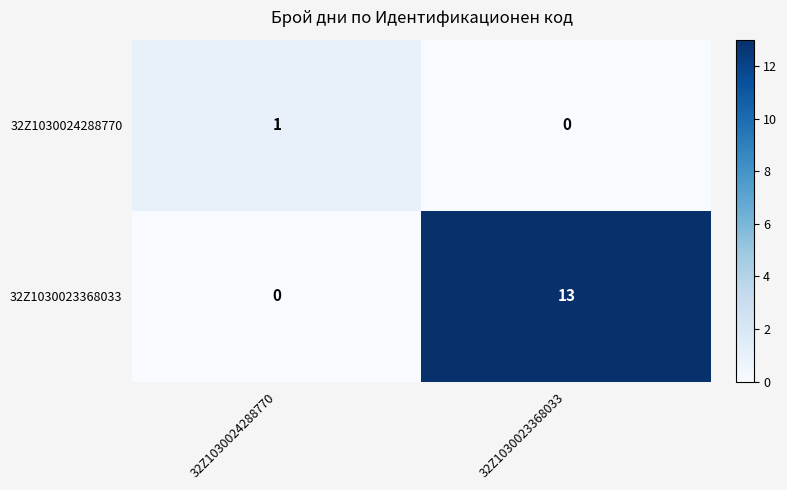

Reading right to left, what are all the values shown in this chart?

32Z1030024288770: 0	1
32Z1030023368033: 13	0